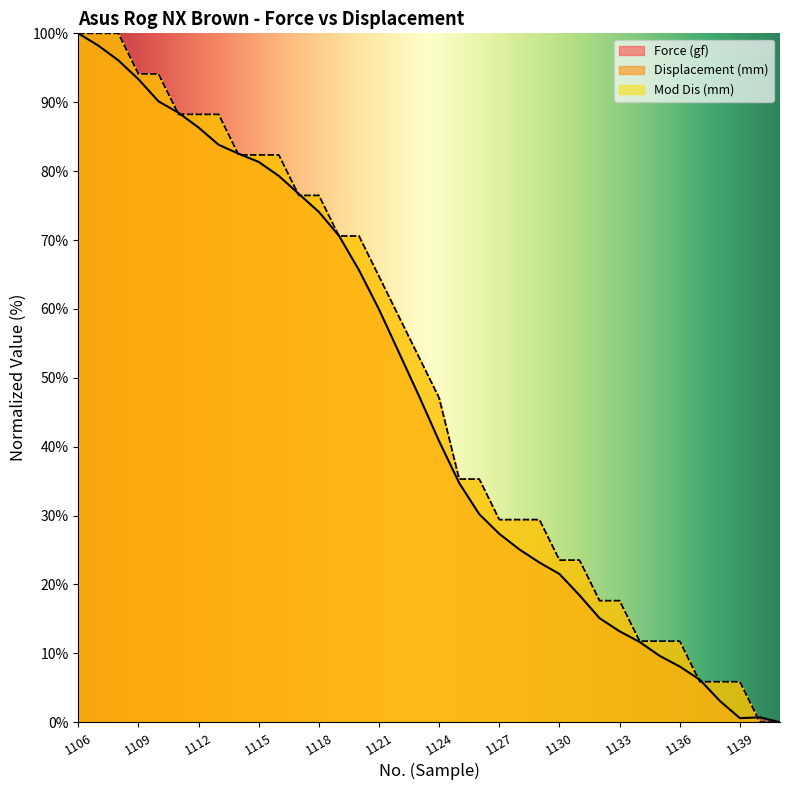

At which label does Force (gf) reach its minimum?

1141